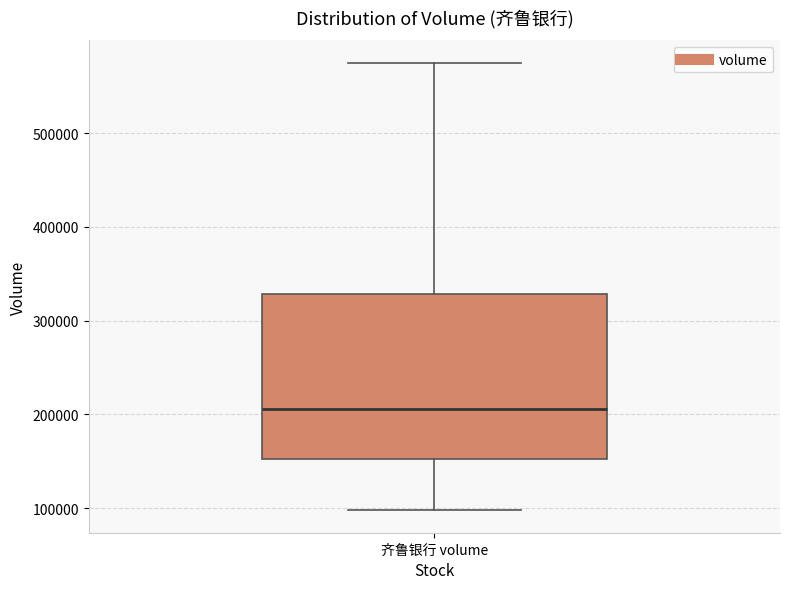

Read this box plot against the y-axis: the position of the median line, the range covered by the box, and the ends of both whiskers. The values are not printed on the chart, so give them approximately, as read against the axis.

median 210000, box 150000 to 330000, whiskers 100000 to 570000